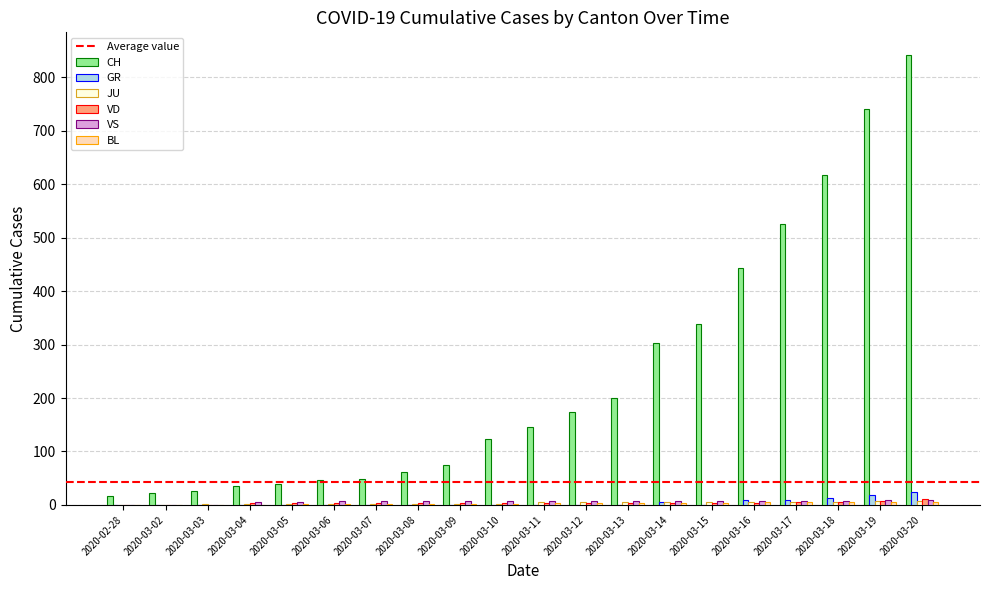

Which label corresponds to the largest value in the chart?

2020-03-20